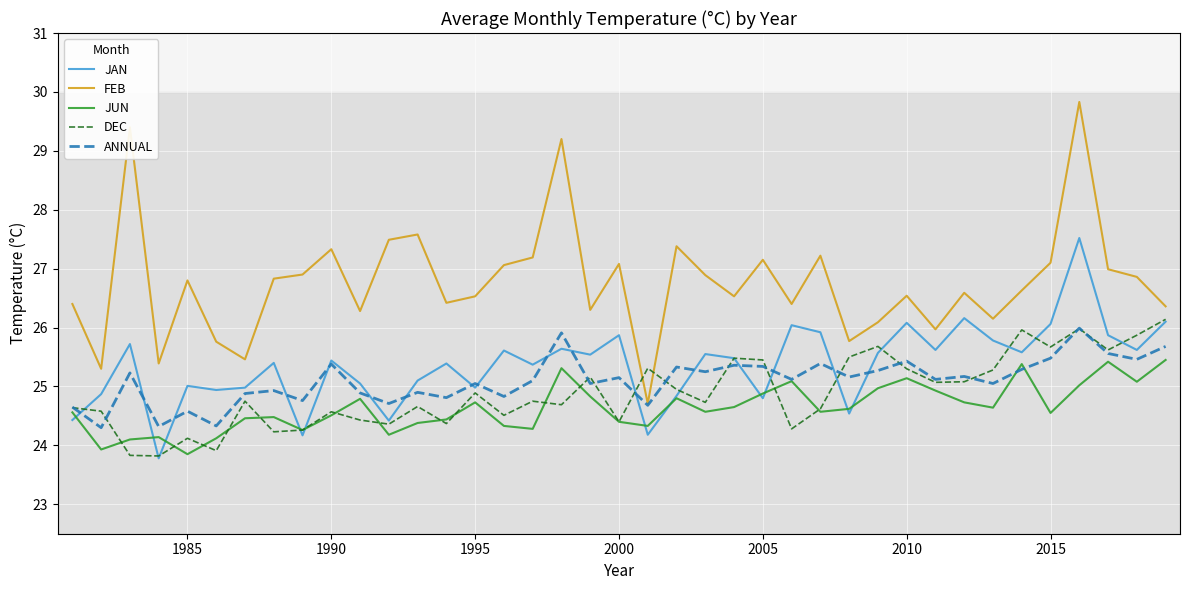

How many intersections are there between DEC and FEB?

2